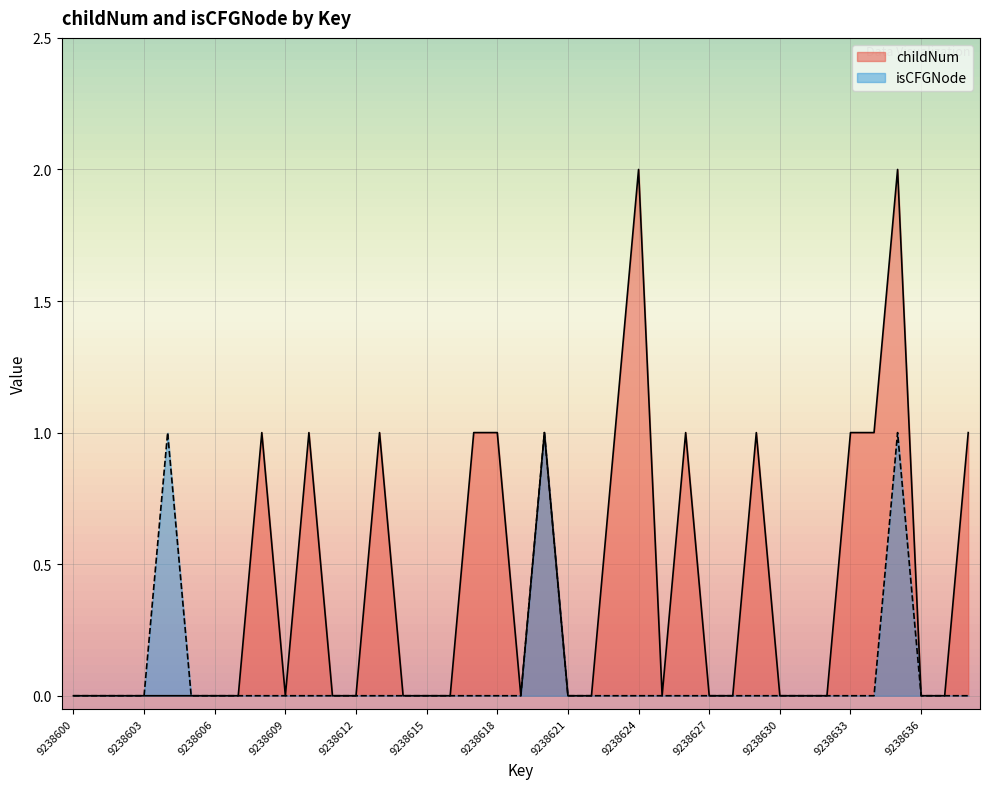

Where is the first local maximum for childNum?

9238608